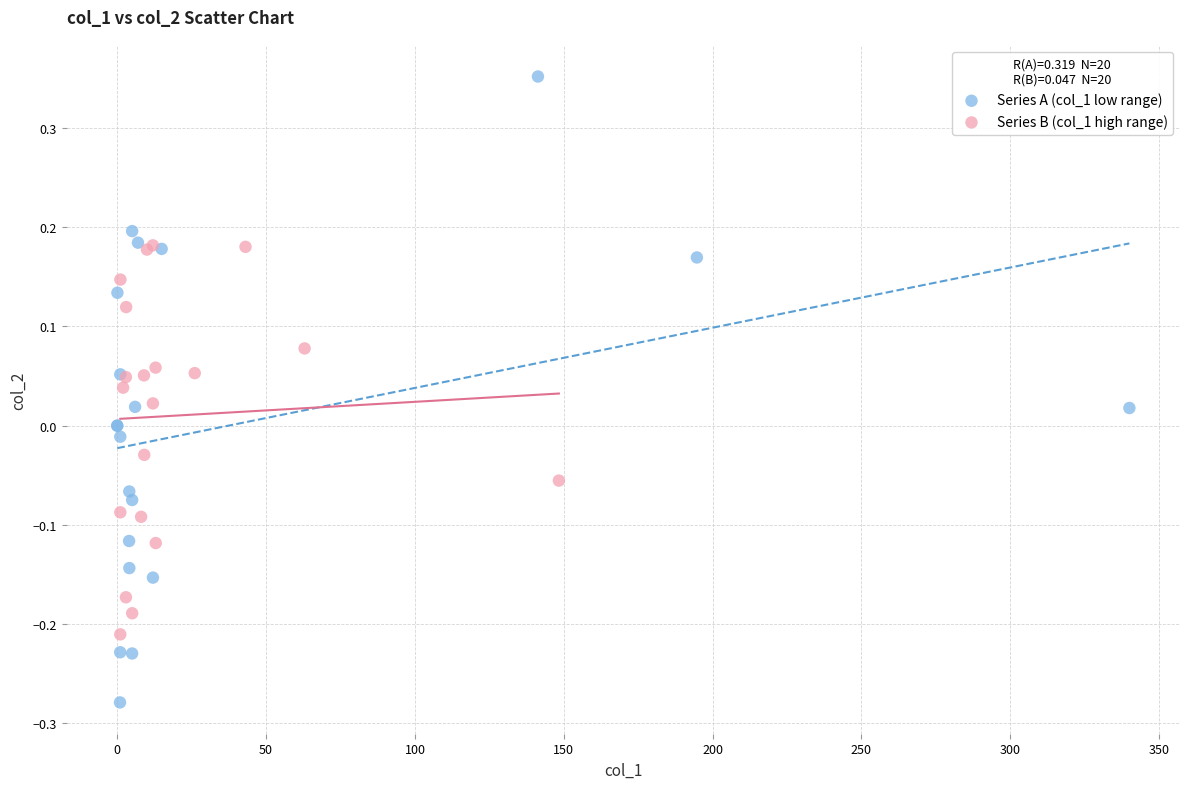

Which series contains the highest Y value?

Series A (col_1 low range)